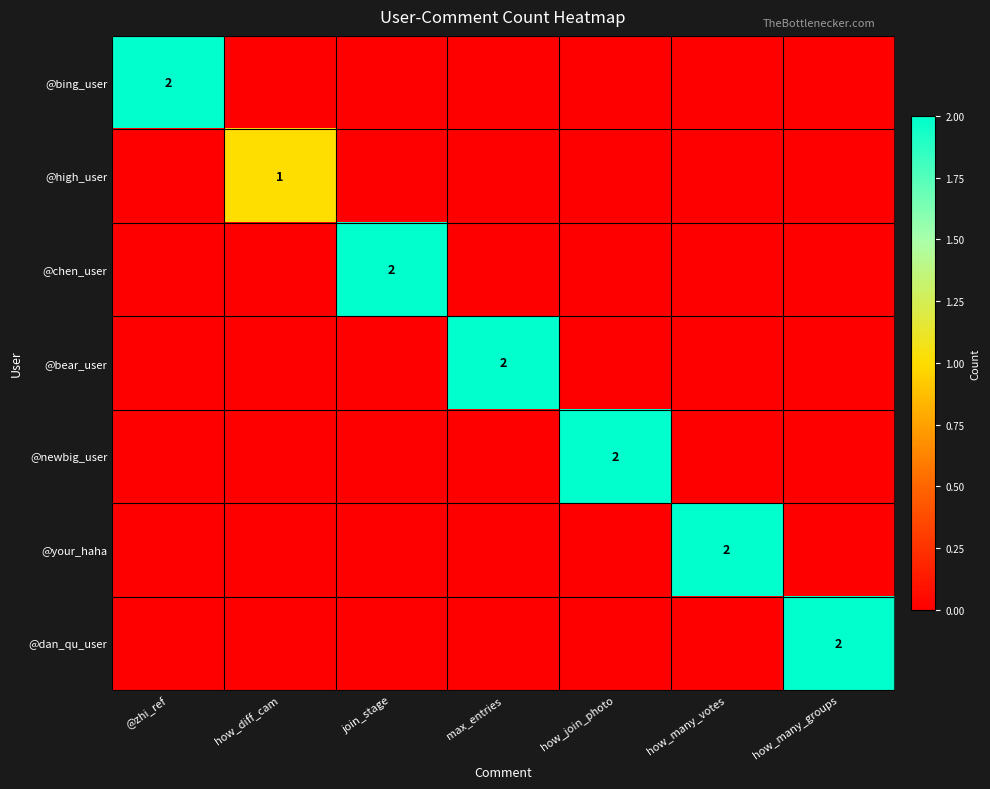

The @dan_qu_user series shows 3 at how_many_groups. True or false?

False